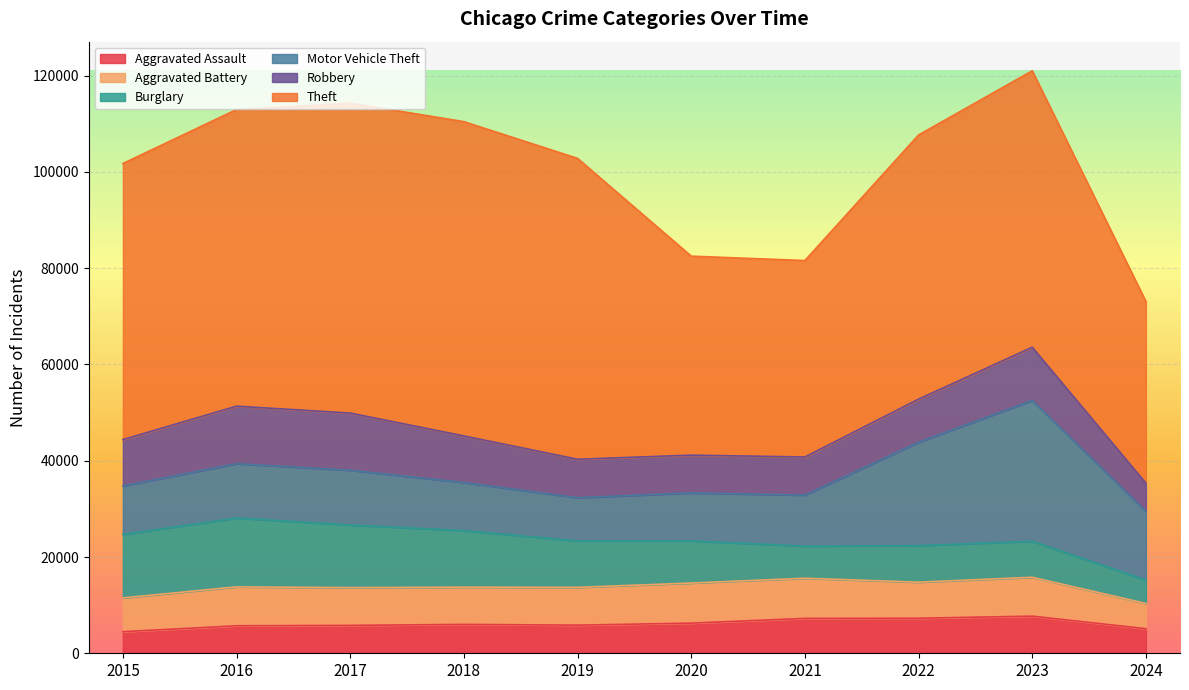

Reading left to right, transcribe all the data shown in this chart.

Aggravated Assault: 4480	5713	5793	6002	5841	6265	7242	7280	7710	5104
Aggravated Battery: 7019	8086	7845	7735	7858	8320	8347	7491	8077	5244
Burglary: 13184	14289	13001	11747	9638	8758	6662	7593	7483	4862
Motor Vehicle Theft: 10068	11285	11380	9985	8977	9959	10603	21462	29246	14250
Robbery: 9638	11960	11880	9681	7995	7855	7920	8963	11054	5884
Theft: 57351	61623	64386	65290	62495	41338	40813	54880	57433	37722